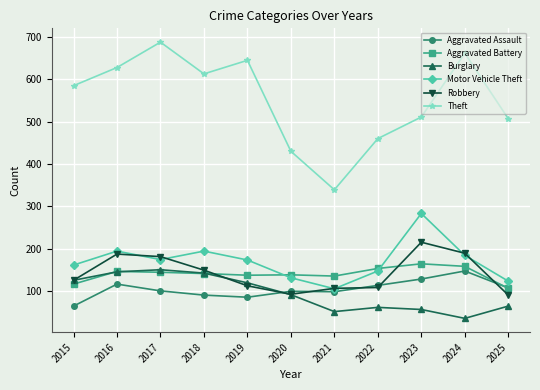

How many distinct data groups are displayed?

6